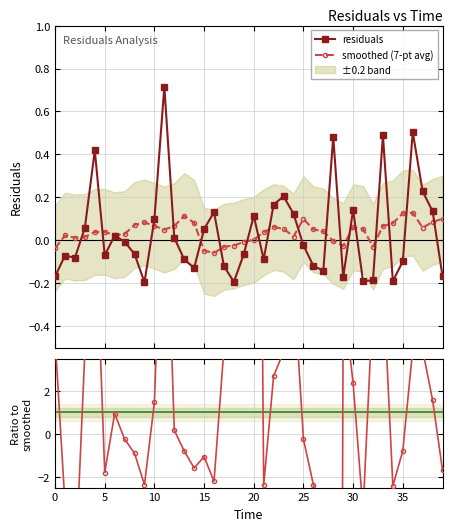

True or false: smoothed (7-pt avg) has more than 1 interior local peaks.

True